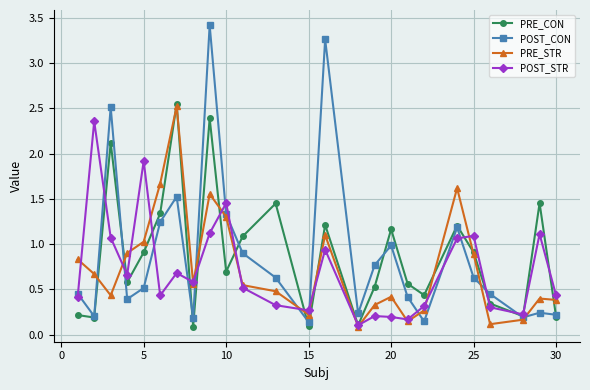

What is the value of the POST_STR point at the 5th from the left?

1.9